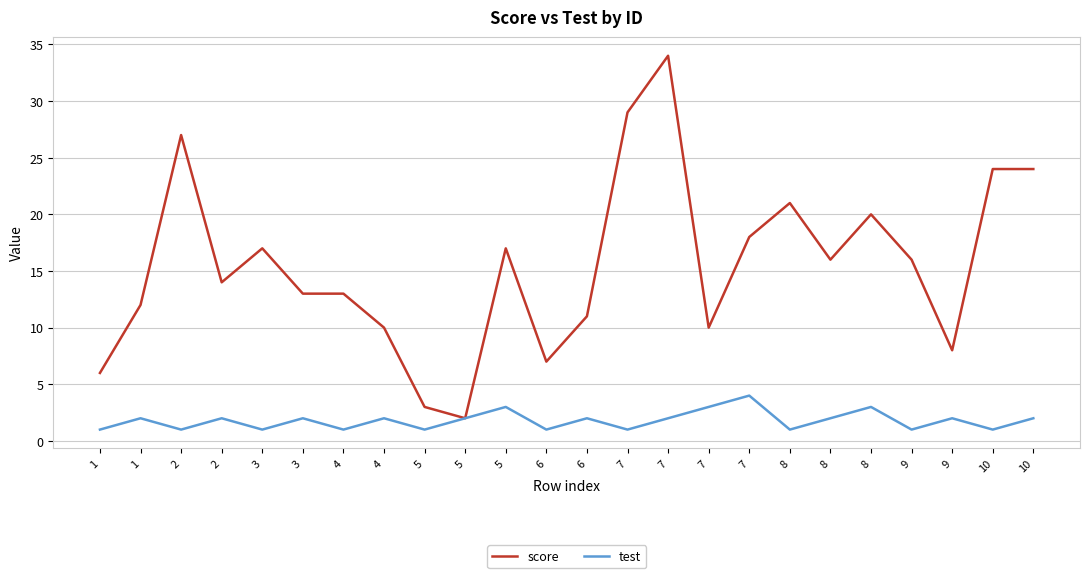

At which label is score closest to 18?

7